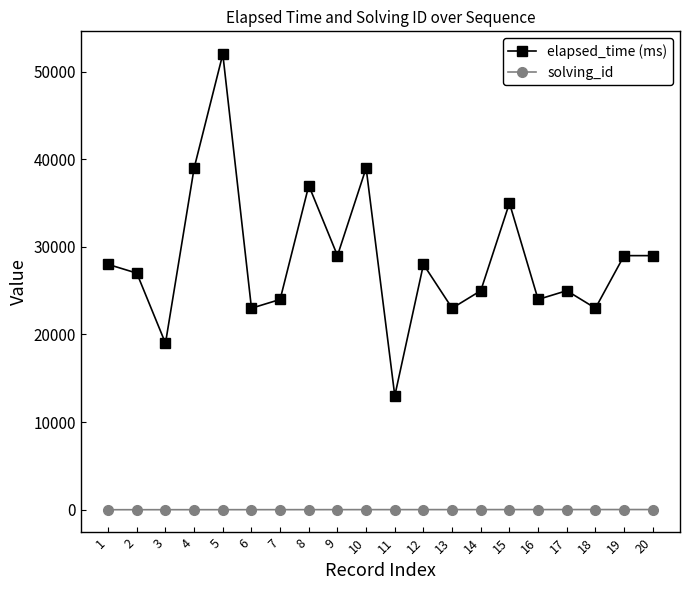

How many values in the elapsed_time (ms) series are below 28000?

10